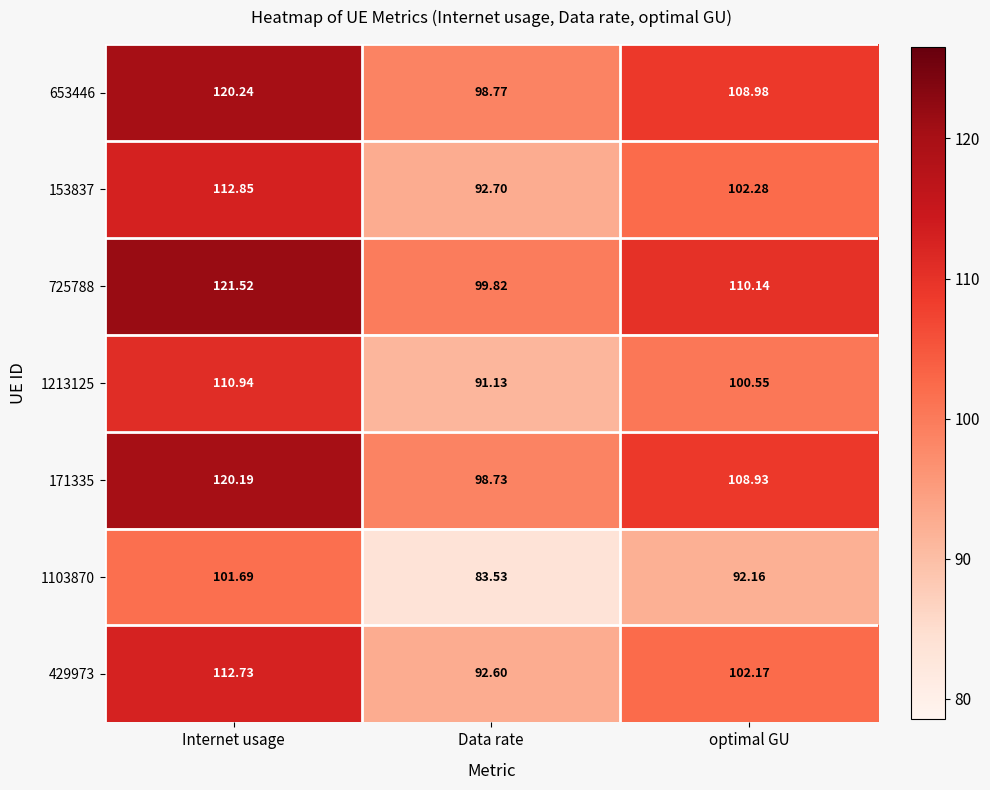

Where is 653446 nearest to the value 109?

optimal GU